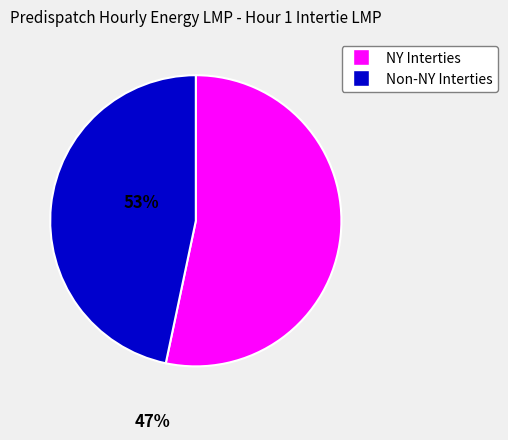

Is there any slice that represents more than half of the pie?

Yes